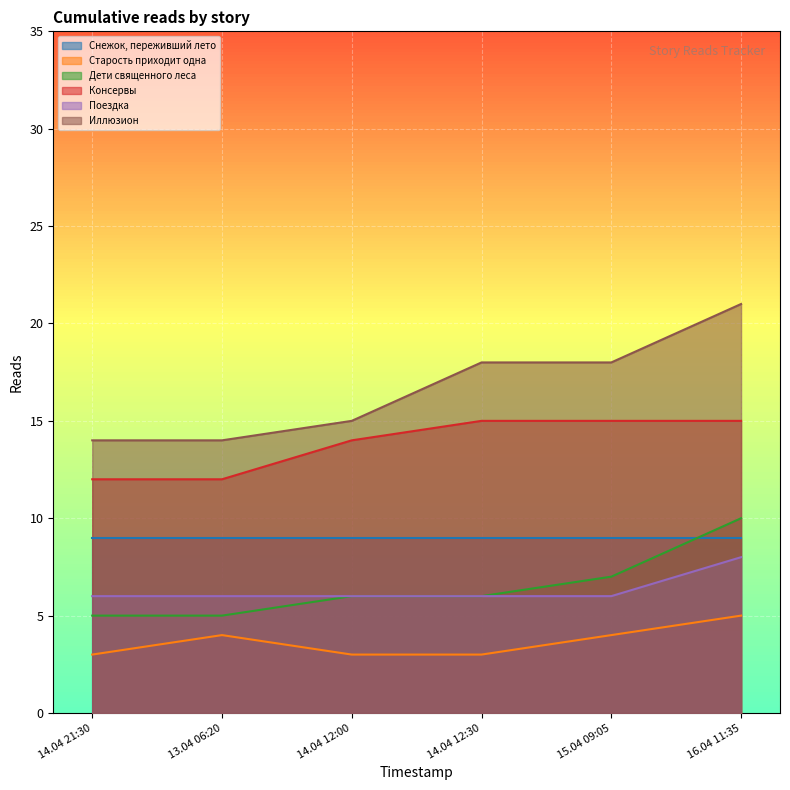

What are all the series names shown in the legend?

Снежок, переживший лето, Старость приходит одна, Дети священного леса, Консервы, Поездка, Иллюзион